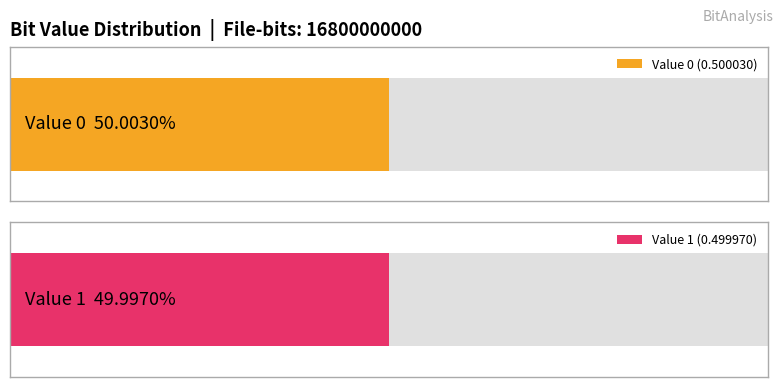

Reading left to right, extract all data points from this chart.

Occurrences: 0=8400507223.0	1=8399492777.0
Fraction: 0=0.5	1=0.5